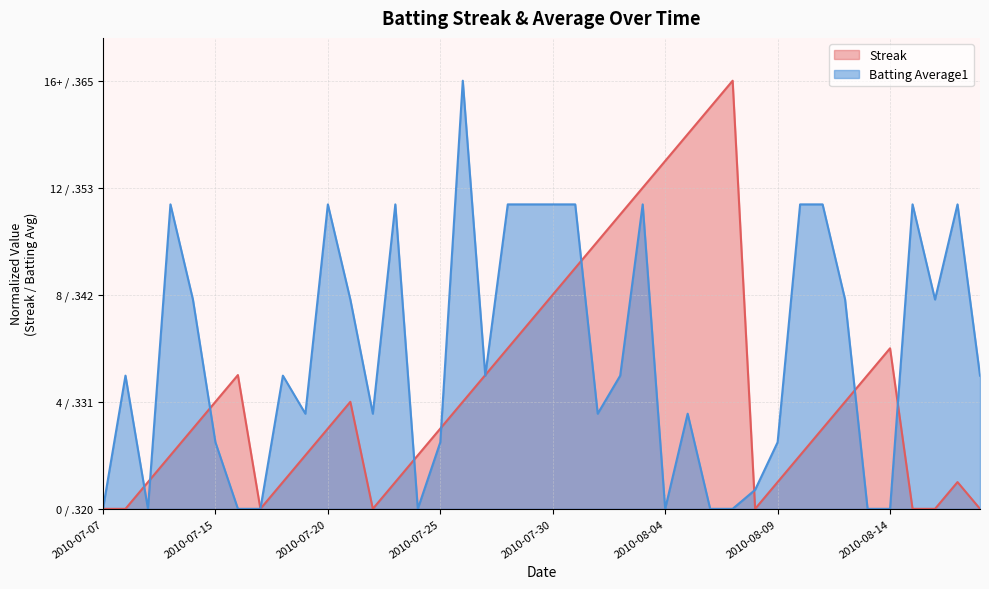

What are all the series names shown in the legend?

Streak, Batting Average1